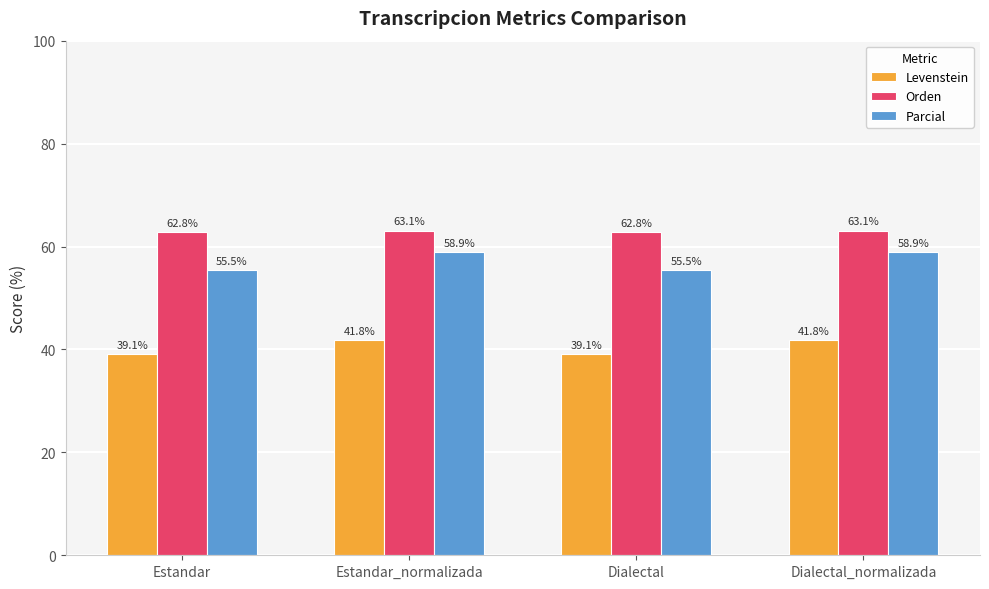

List the series in order of their overall mean, lowest first.

Levenstein, Parcial, Orden